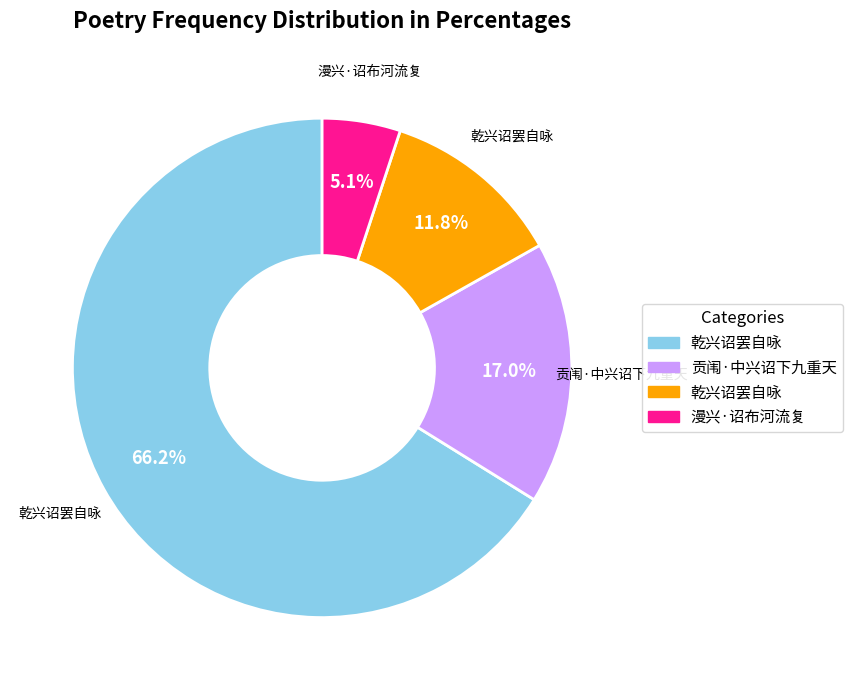

Does any single category account for the majority?

Yes